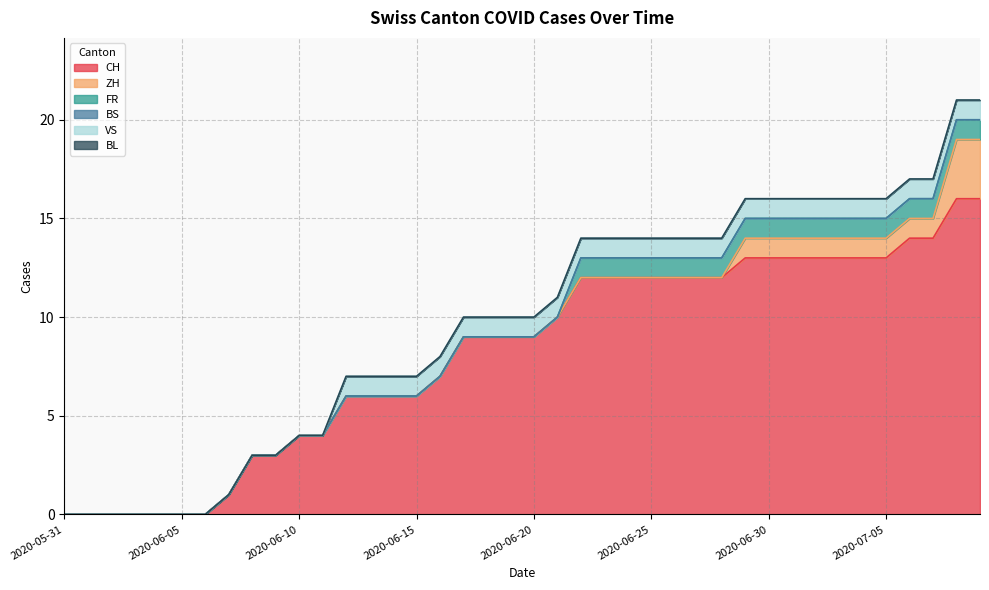

True or false: CH and ZH intersect in this chart.

False